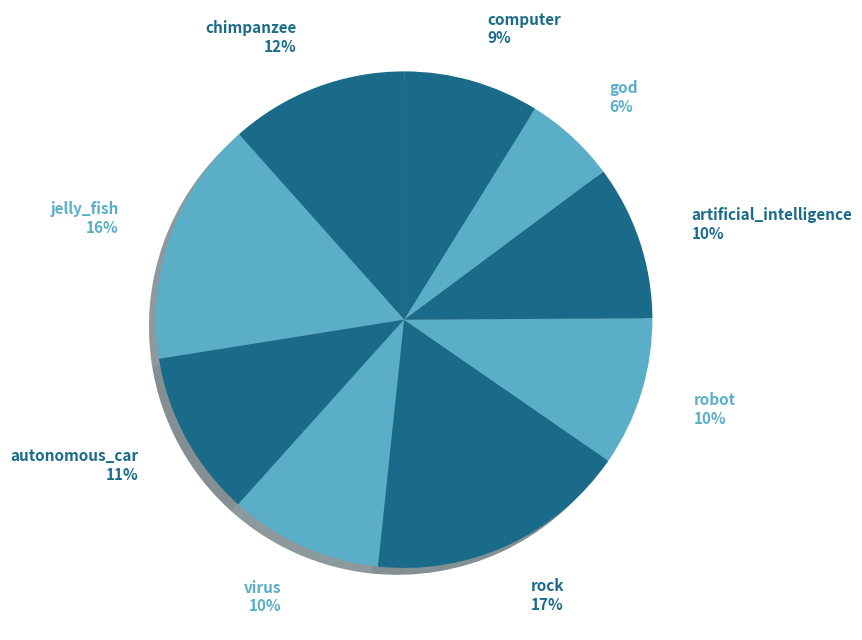

How many segments does this pie chart have?

9